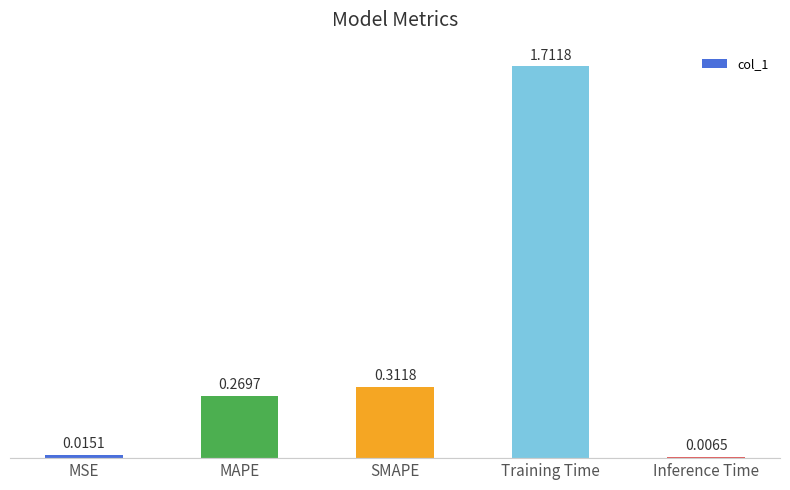

List the labels in order of value, largest first.

Training Time, SMAPE, MAPE, MSE, Inference Time